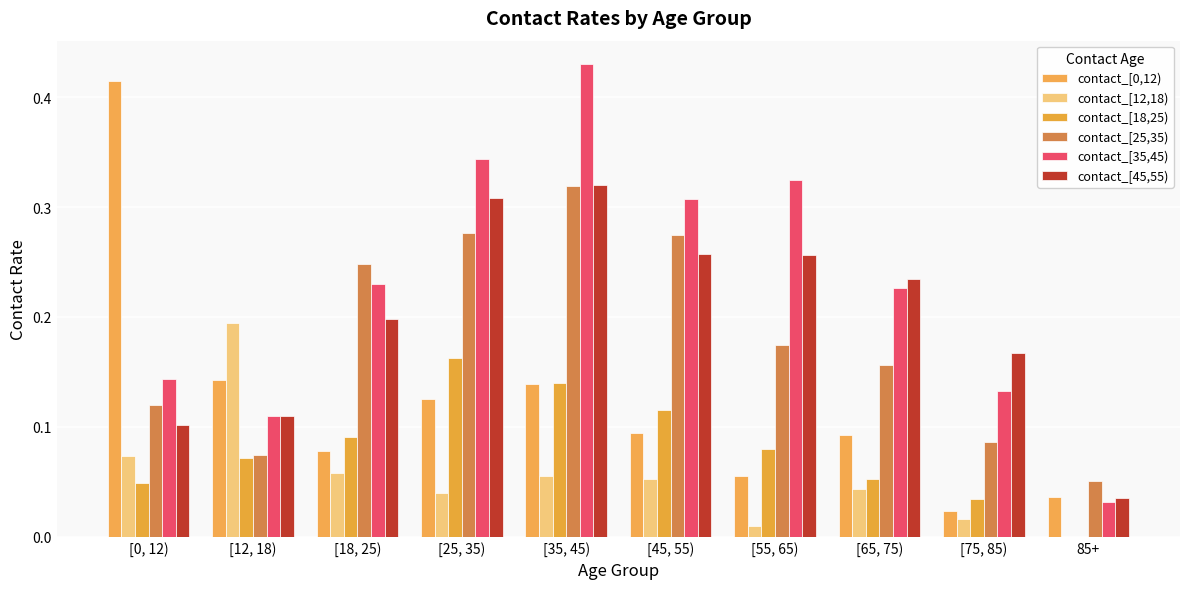

What is the value of the contact_[45,55) bar at the 7th from the left?

0.3